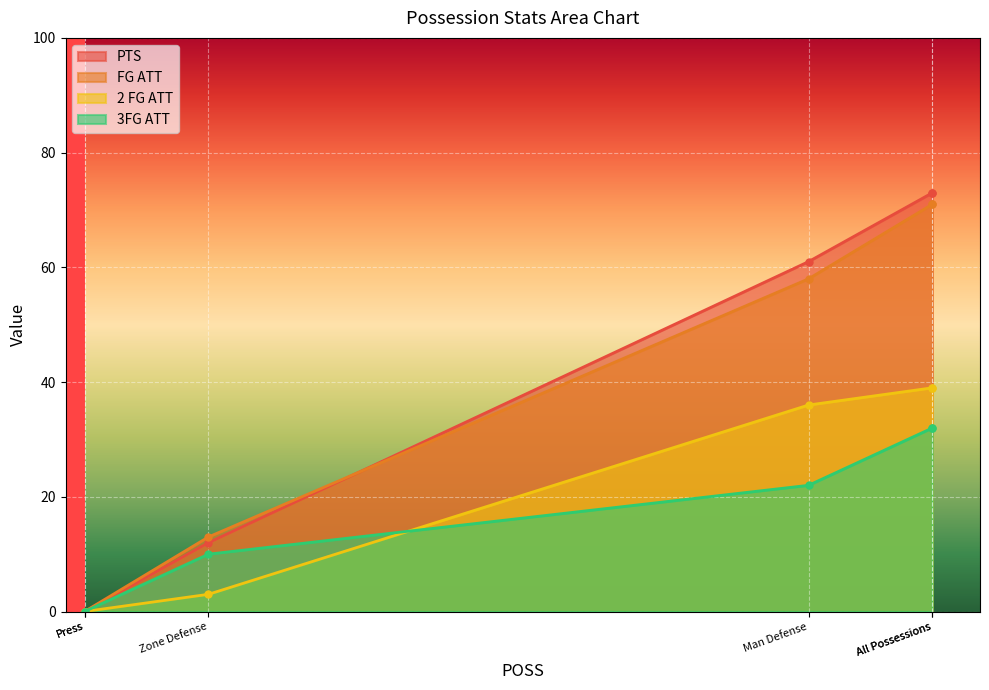

Does the chart display data point markers on the line(s)?

Yes